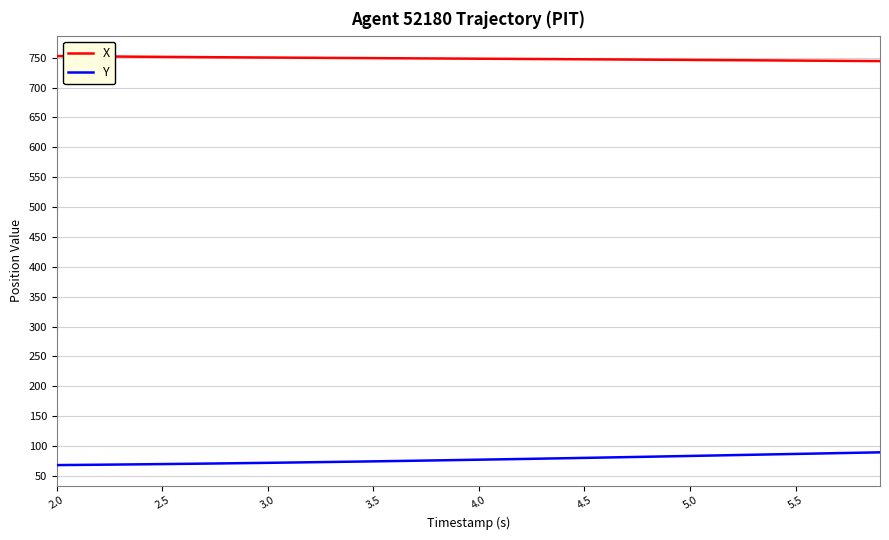

True or false: X and Y cross at least once.

False